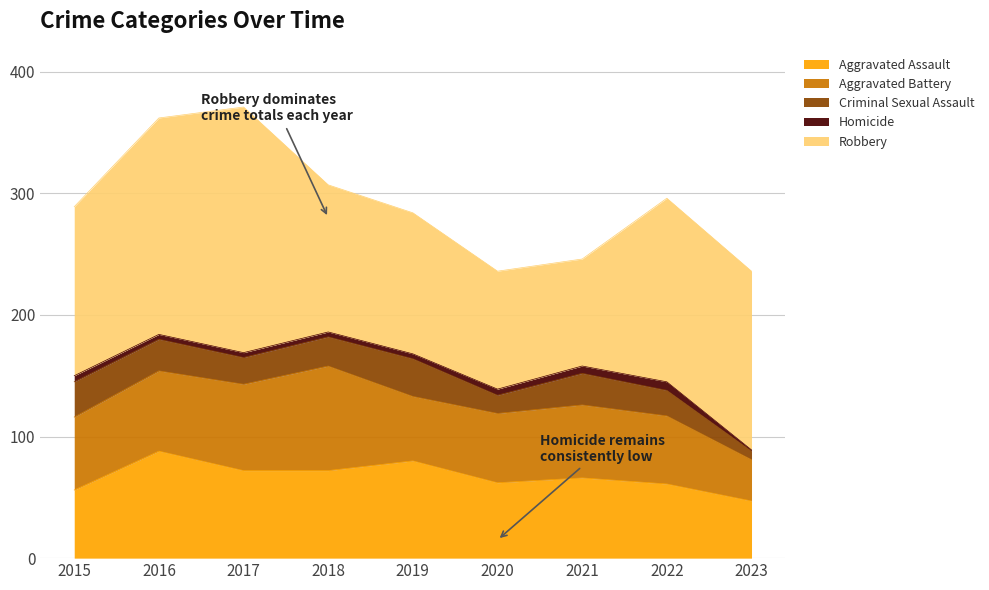

What is the difference between the second highest and second lowest values in the Aggravated Assault series?

24